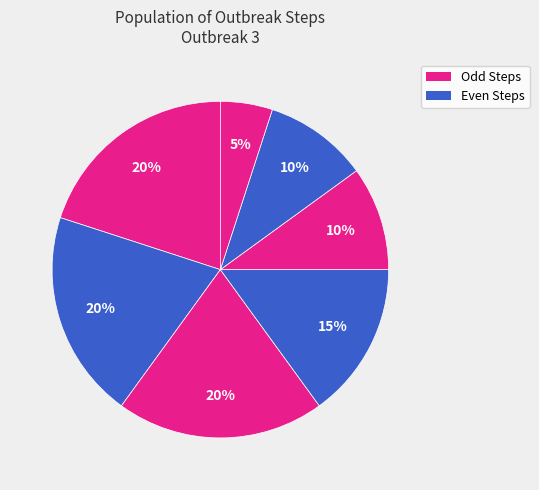

How many slices are in this pie chart?

7